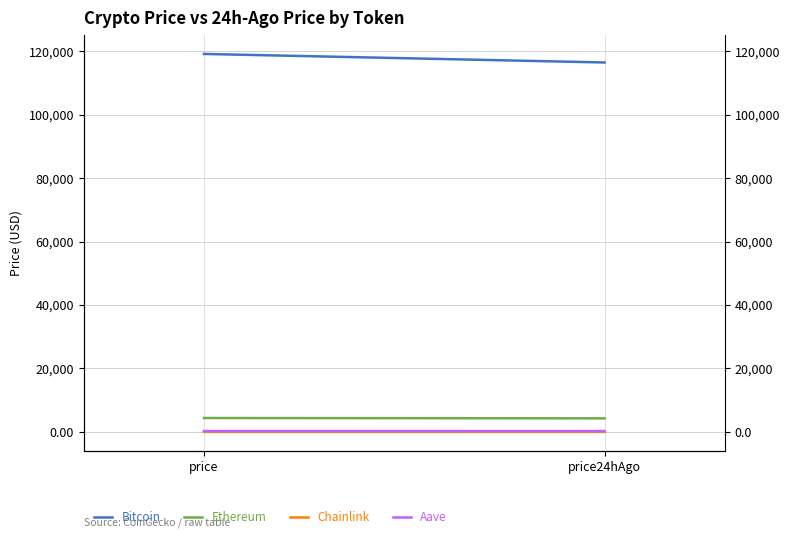

What is the sum of the Ethereum values at price24hAgo and price?

8678.0